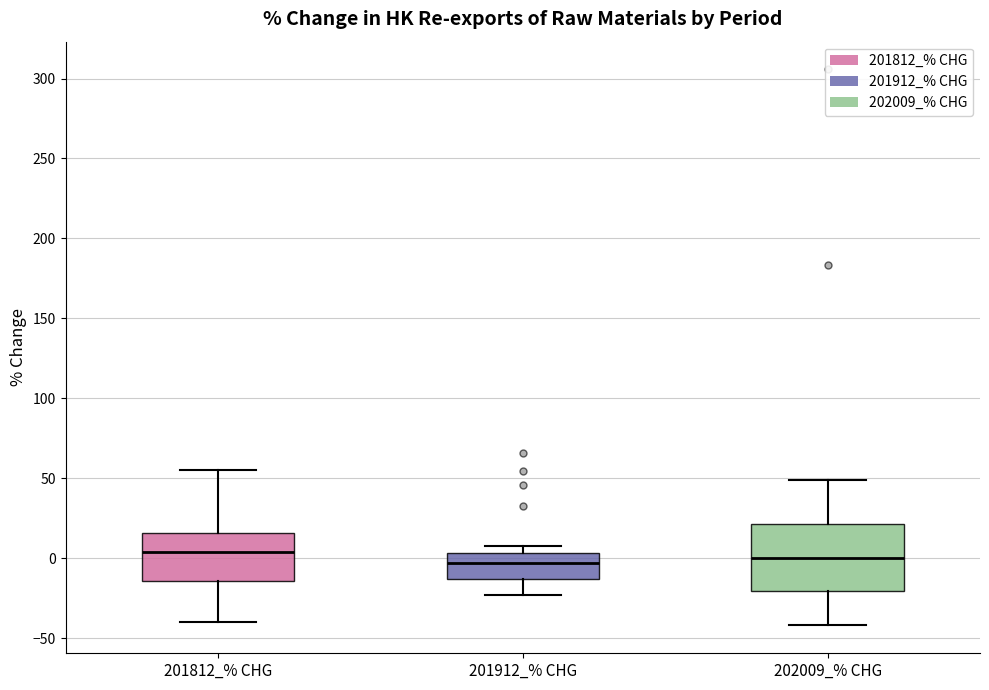

Reading left to right, transcribe this box plot: for each box, give where its median line is, the range the box spans, and where its two whiskers end, as read against the y-axis. The values are not printed on the chart, so give them approximately, as read against the axis.

201812_% CHG: median 5, box -15 to 15, whiskers -40 to 55
201912_% CHG: median -5, box -15 to 5, whiskers -25 to 10
202009_% CHG: median 0, box -20 to 20, whiskers -40 to 50